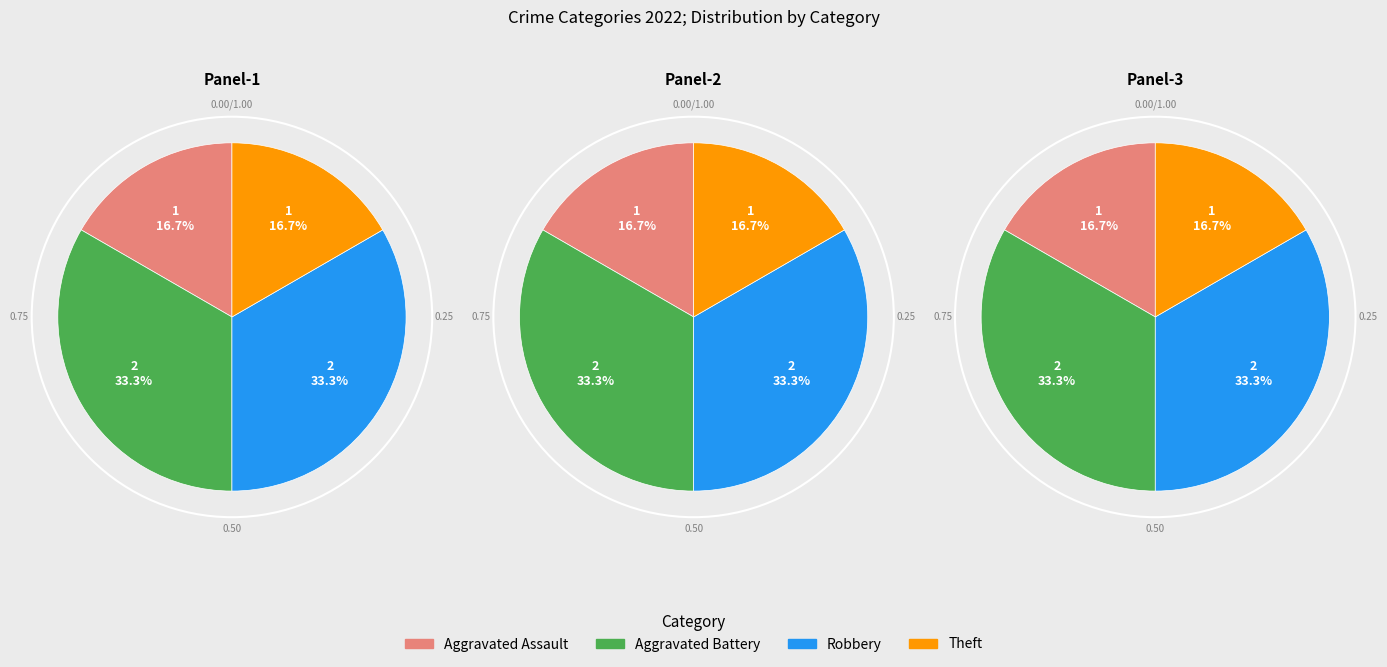

Does Robbery represent more than half of the total?

No